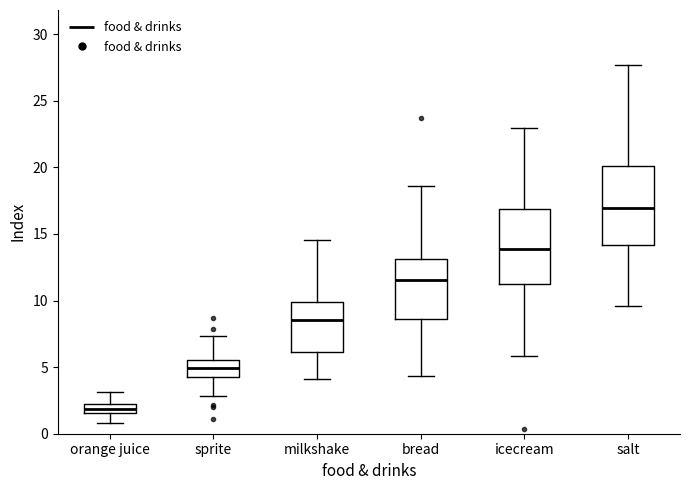

Which box has the highest median line?

salt